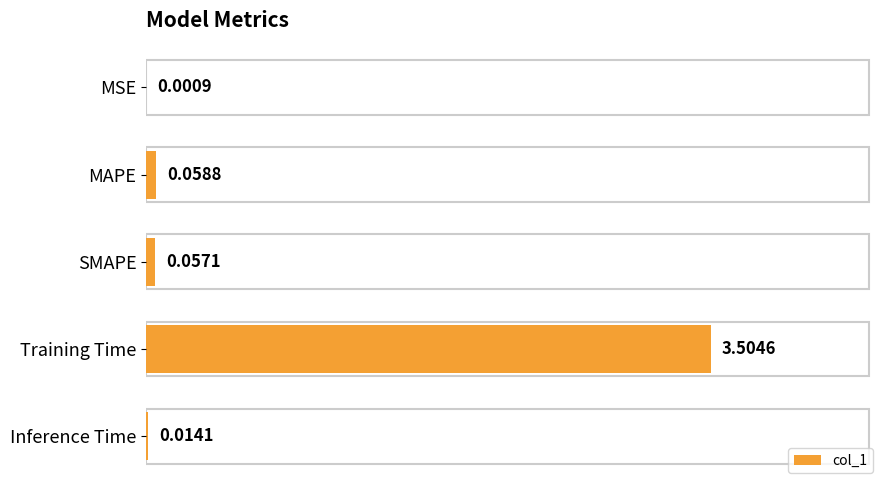

What is the sum of all values?

3.6